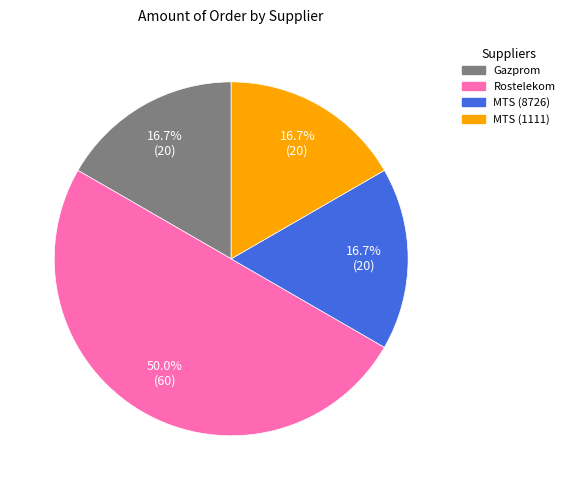

Count the number of slices in the pie.

4